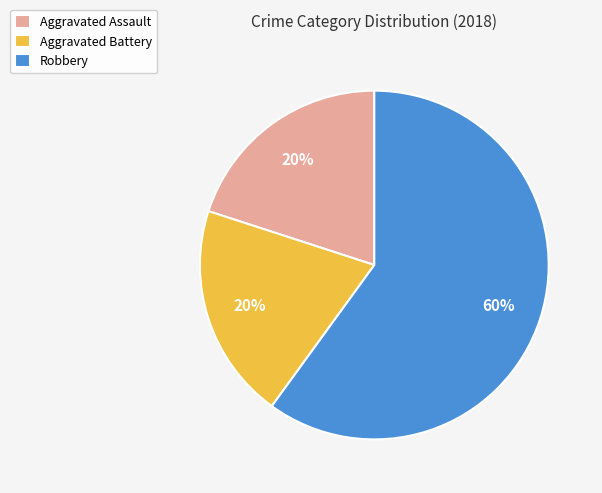

To the nearest percent, what is the average slice percentage?

33%